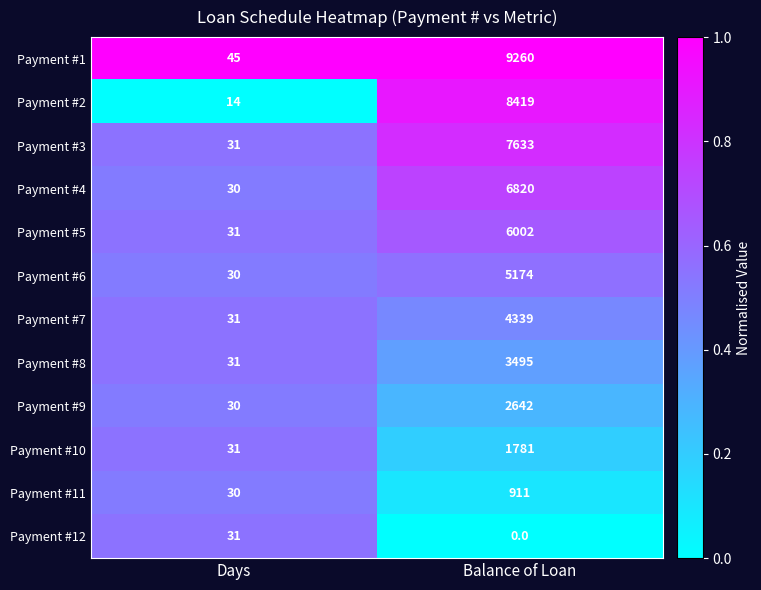

Is it true that Payment #9 equals 30 at Days?

True